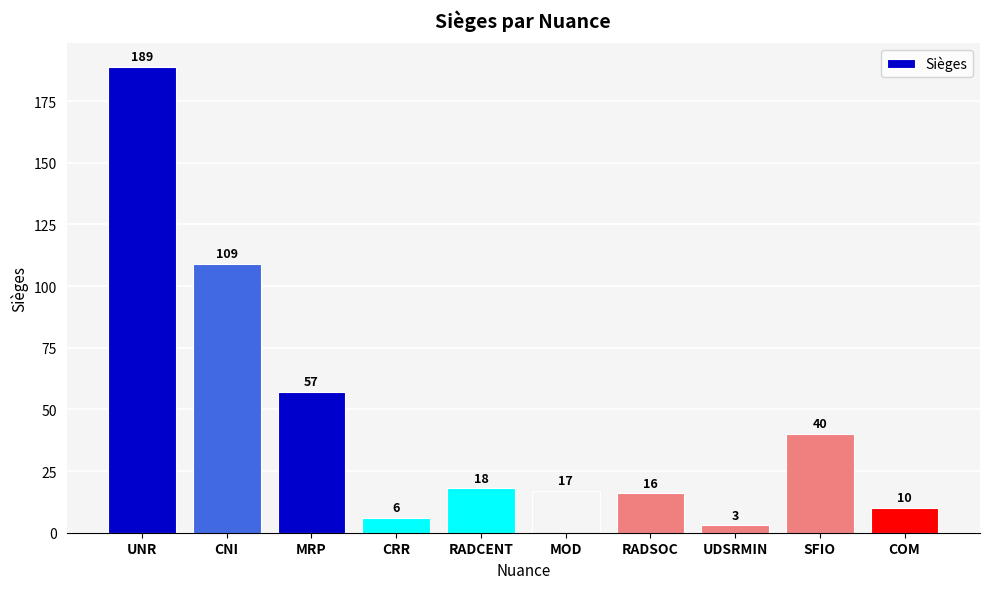

Reading right to left, what are all the values shown in this chart?

COM=10	SFIO=40	UDSRMIN=3	RADSOC=16	MOD=17	RADCENT=18	CRR=6	MRP=57	CNI=109	UNR=189